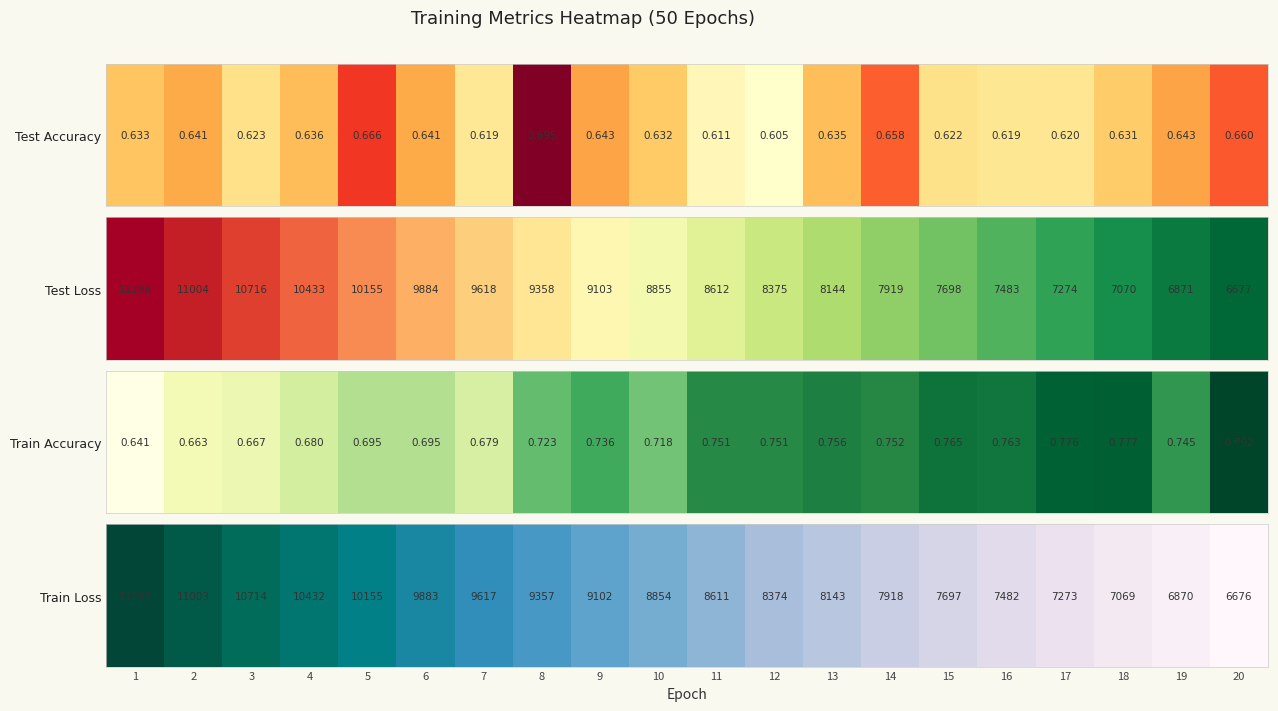

Where is the data nearest to the value 0?

20